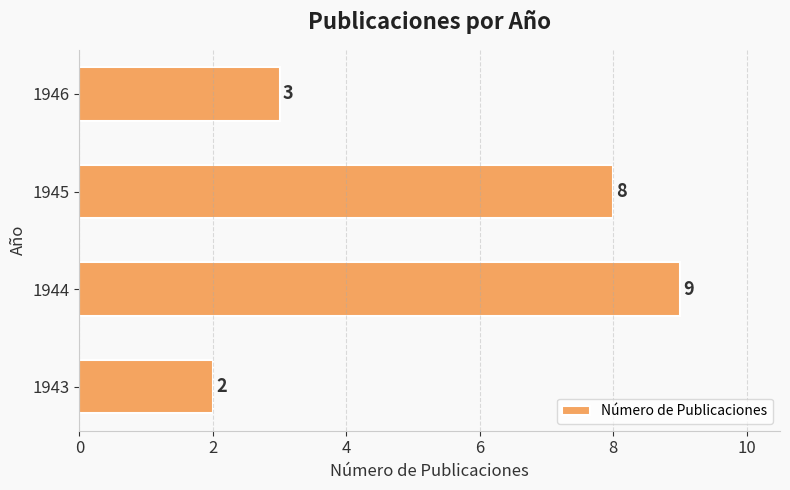

Reading bottom to top, what are all the values shown in this chart?

2	9	8	3